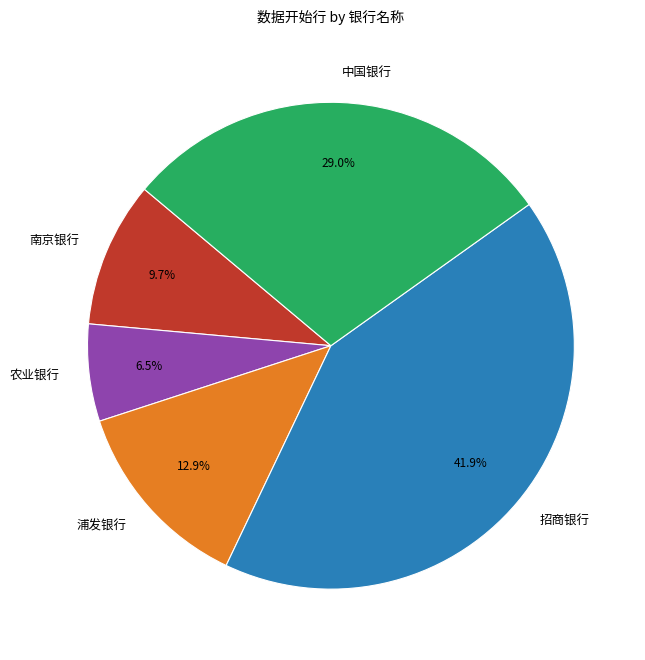

The 中国银行 slice represents 29% of the pie. True or false?

True